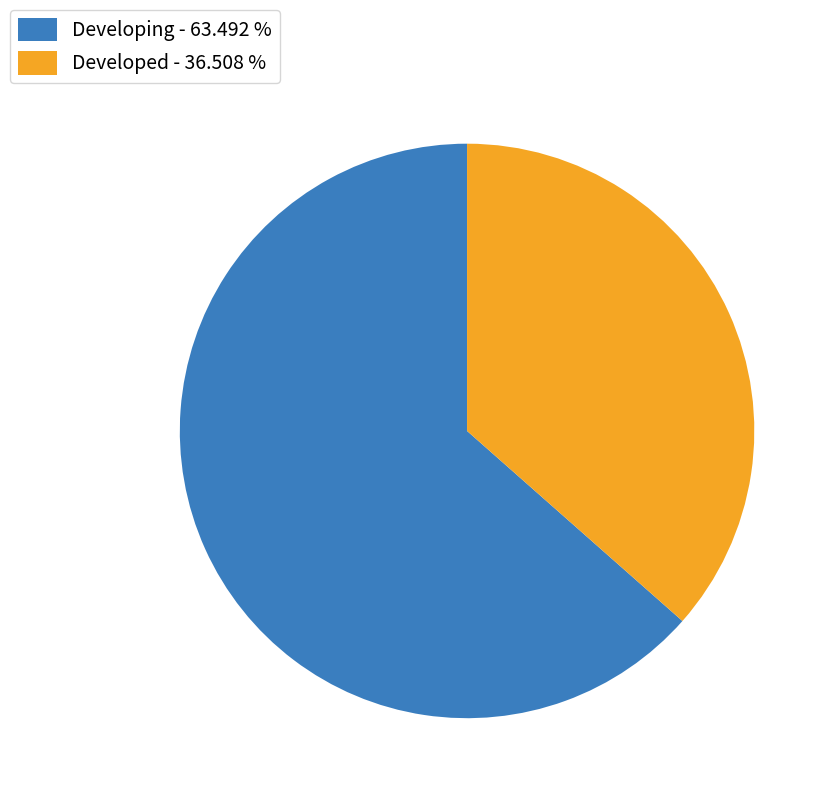

Is there a majority slice in this chart?

Yes